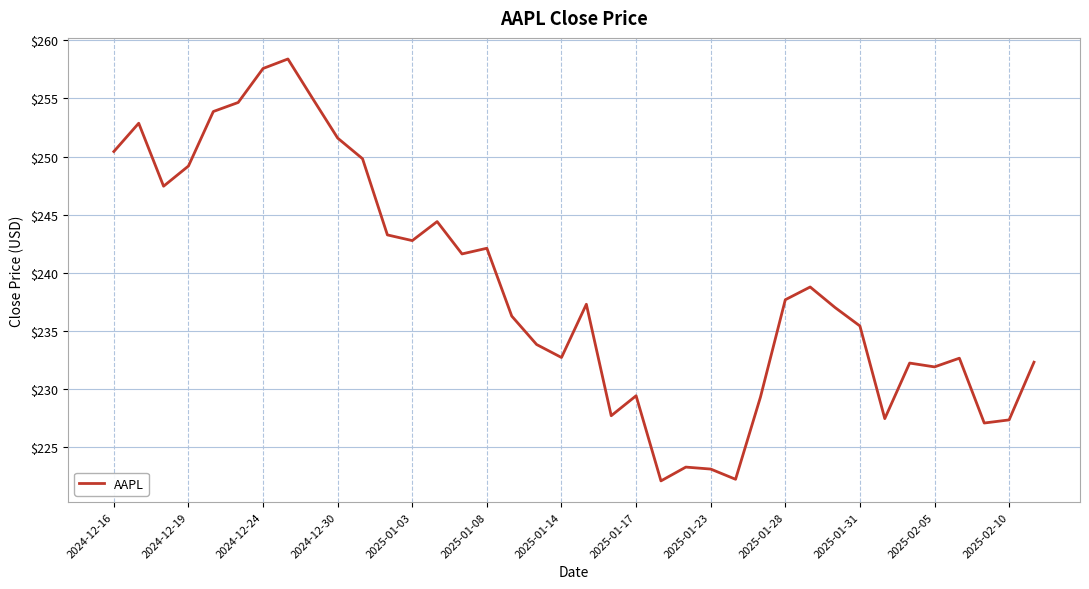

True or false: the data has more than 1 interior local peaks.

True